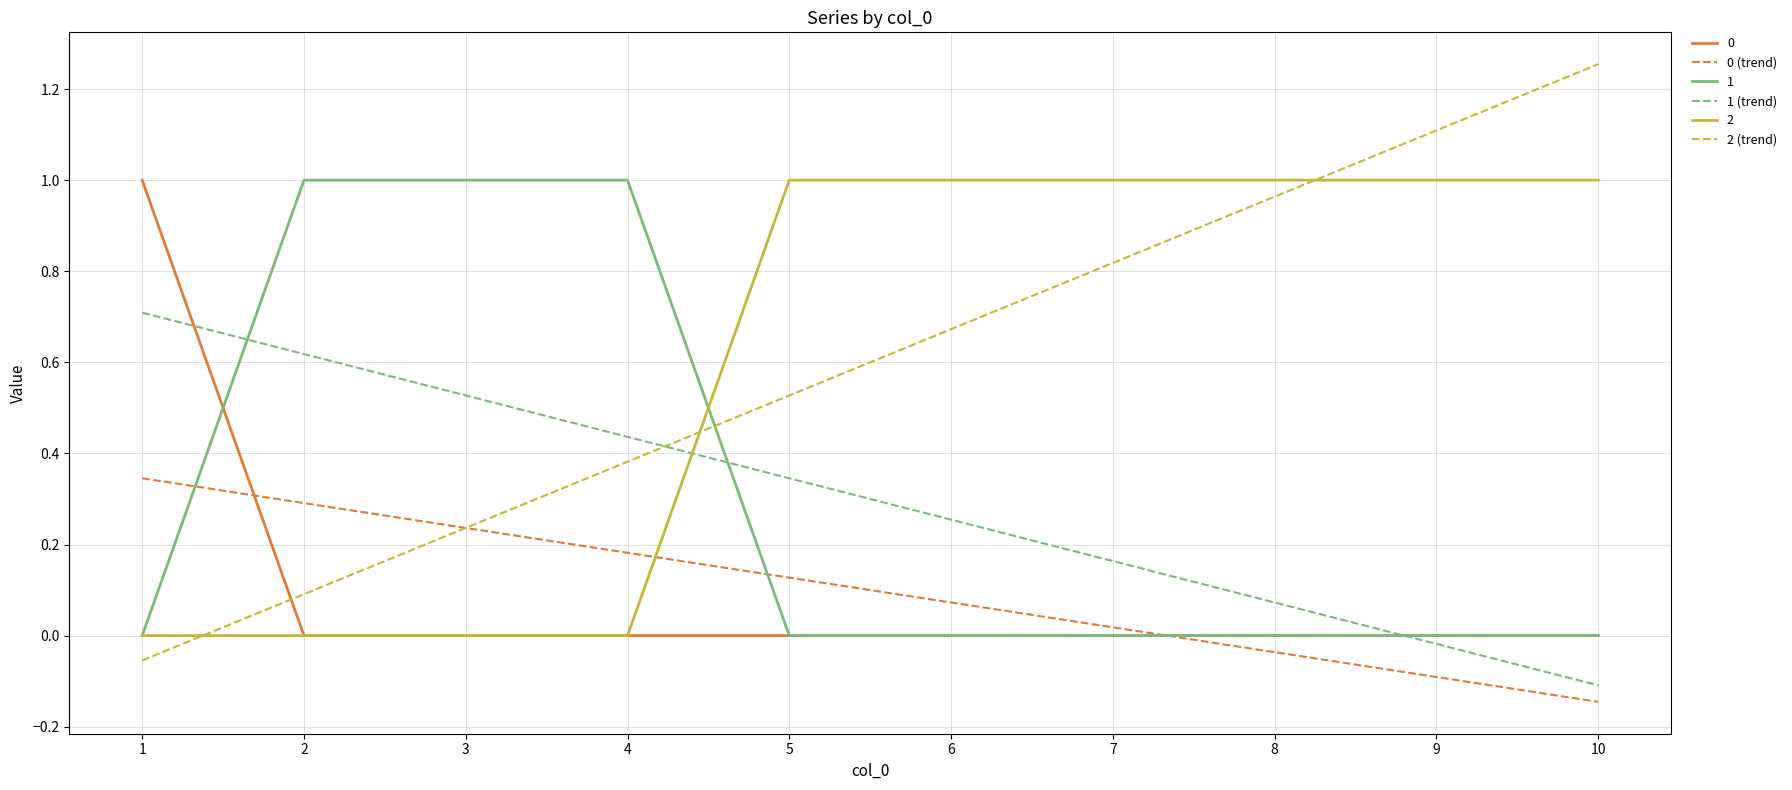

Is this an area chart (filled region under the line)?

No